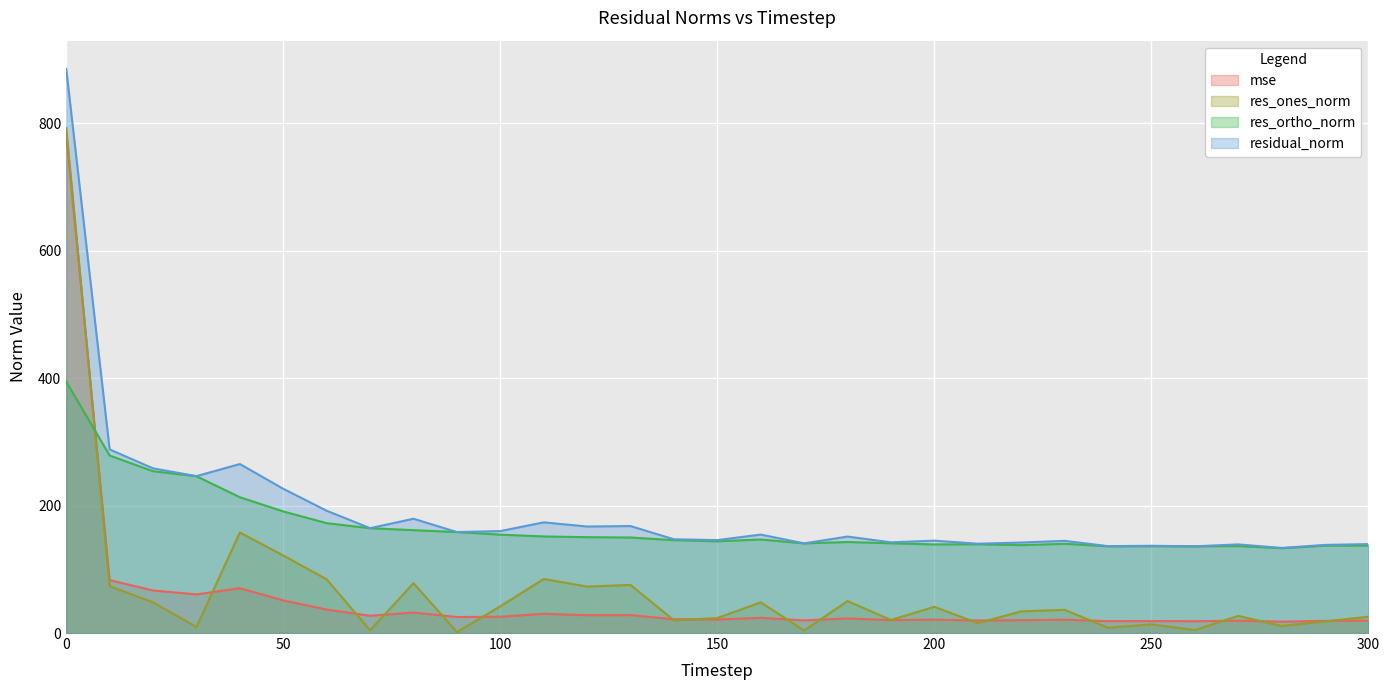

The value of residual_norm at 240 is 136.3. True or false?

True